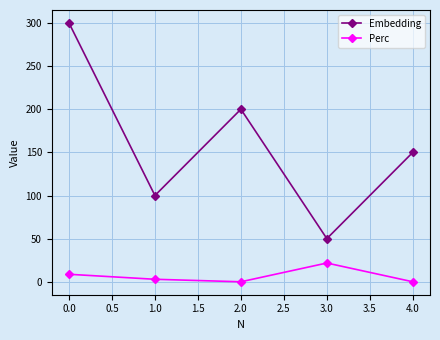

The value of Perc at 3.0 is 21.7. True or false?

True